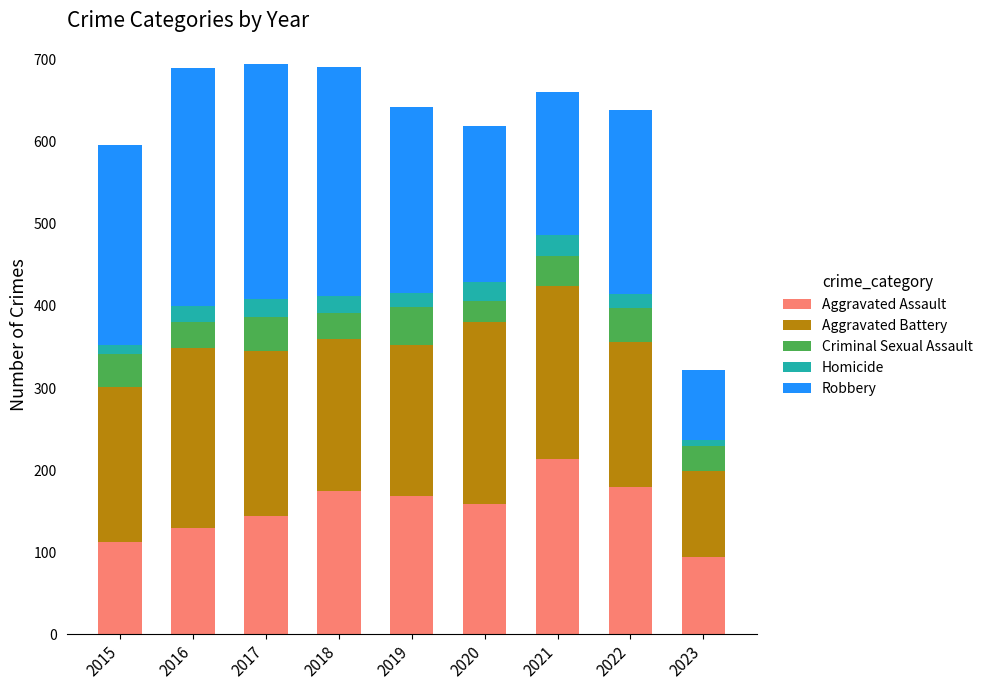

What are all the series names shown in the legend?

Aggravated Assault, Aggravated Battery, Criminal Sexual Assault, Homicide, Robbery